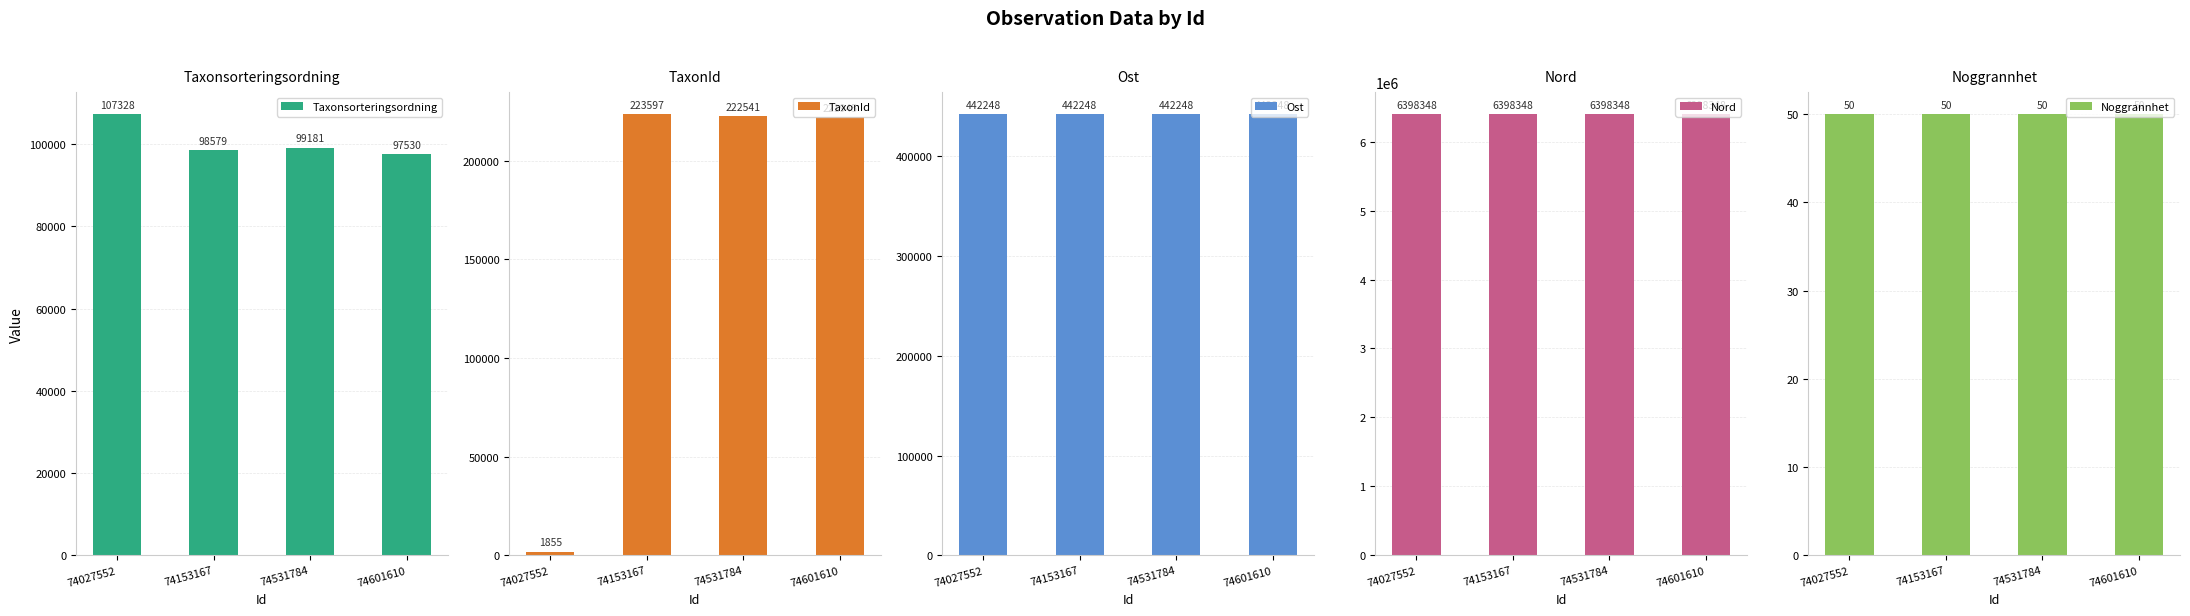

What is the value of the Ost bar at the 1st from the left?

442248